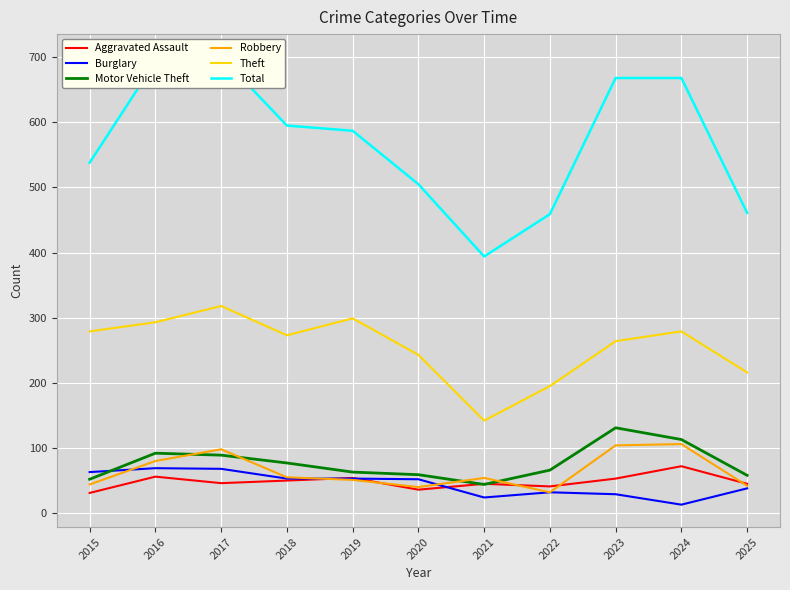

Which series has the largest total across all categories?

Total